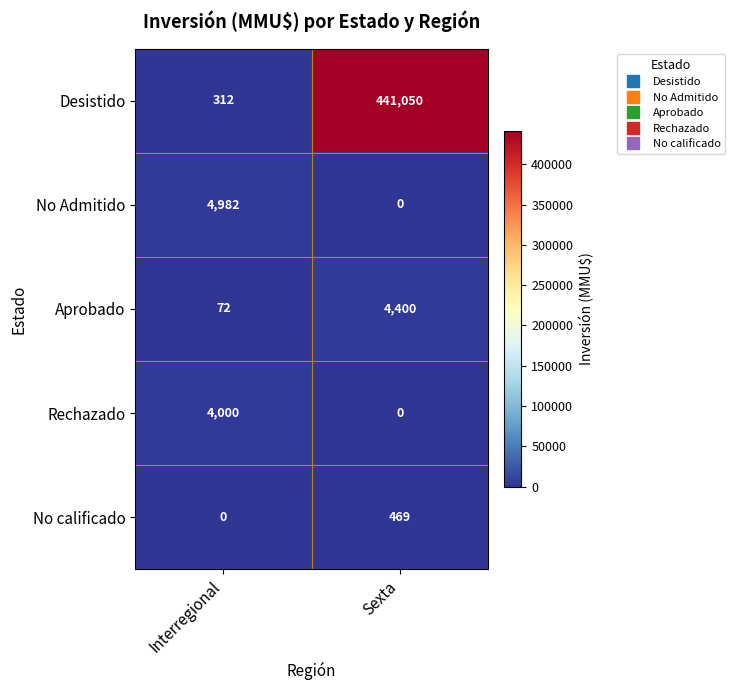

What is the sum of all No Admitido values?

4982